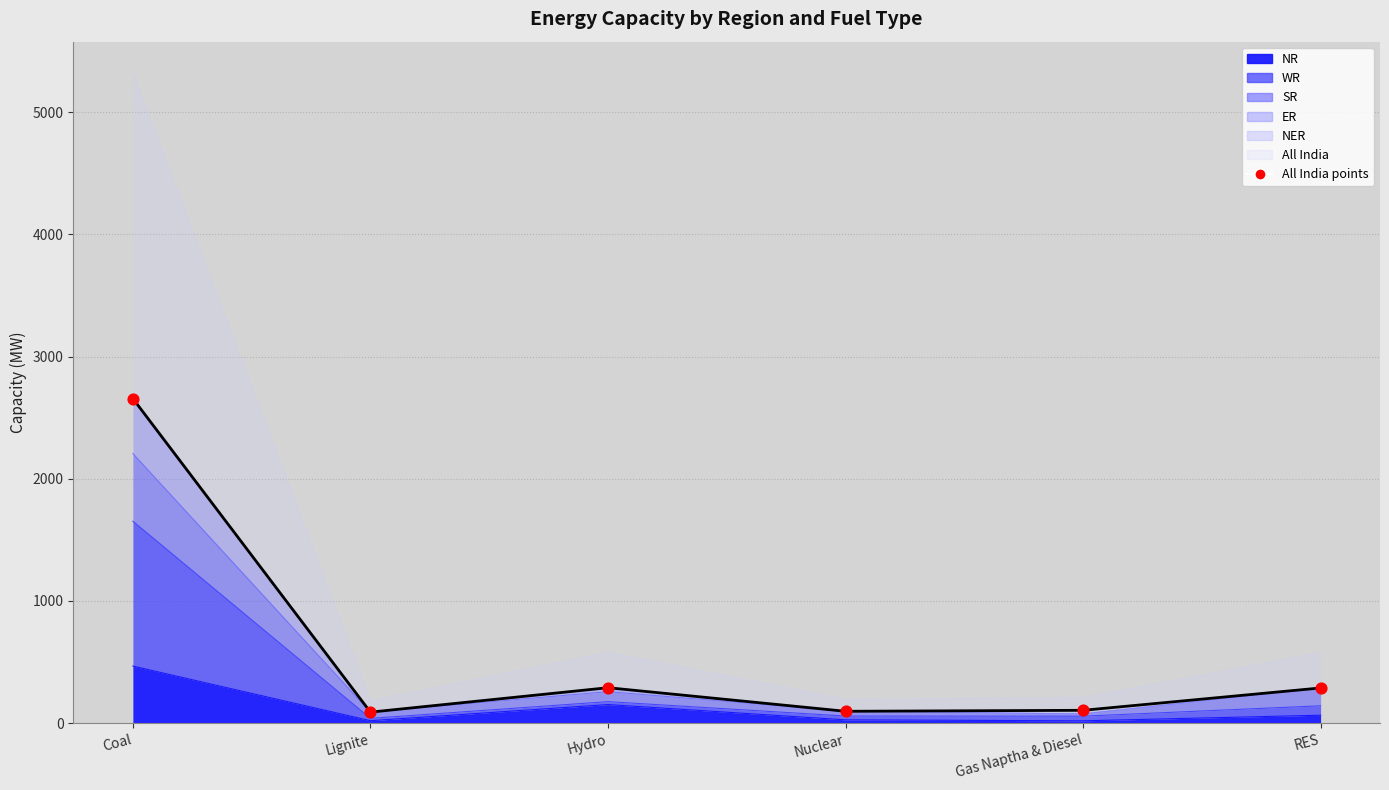

Which has a higher value, Gas Naptha & Diesel or Nuclear?

Gas Naptha & Diesel